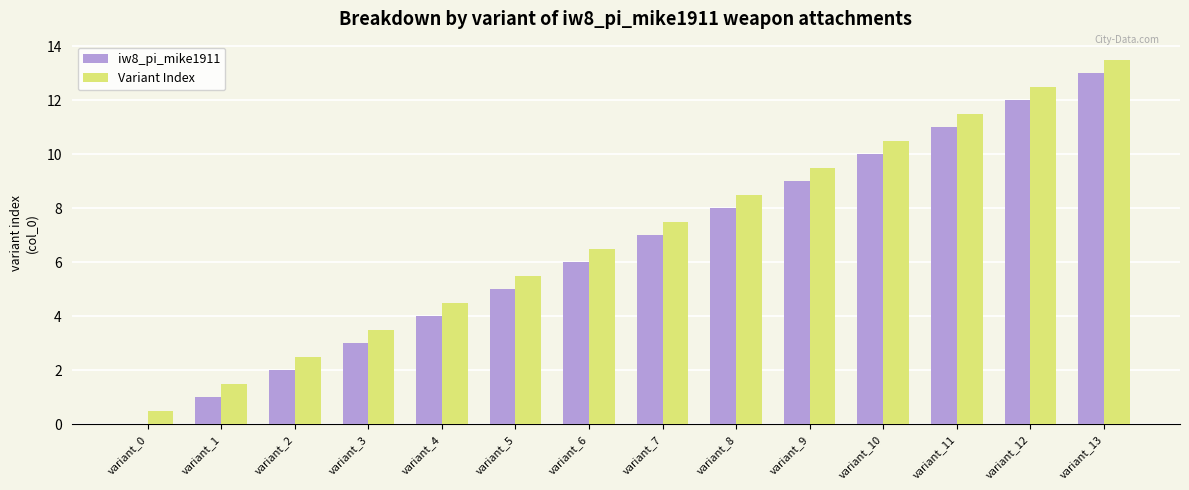

What is the sum of all iw8_pi_mike1911 values?

91.0